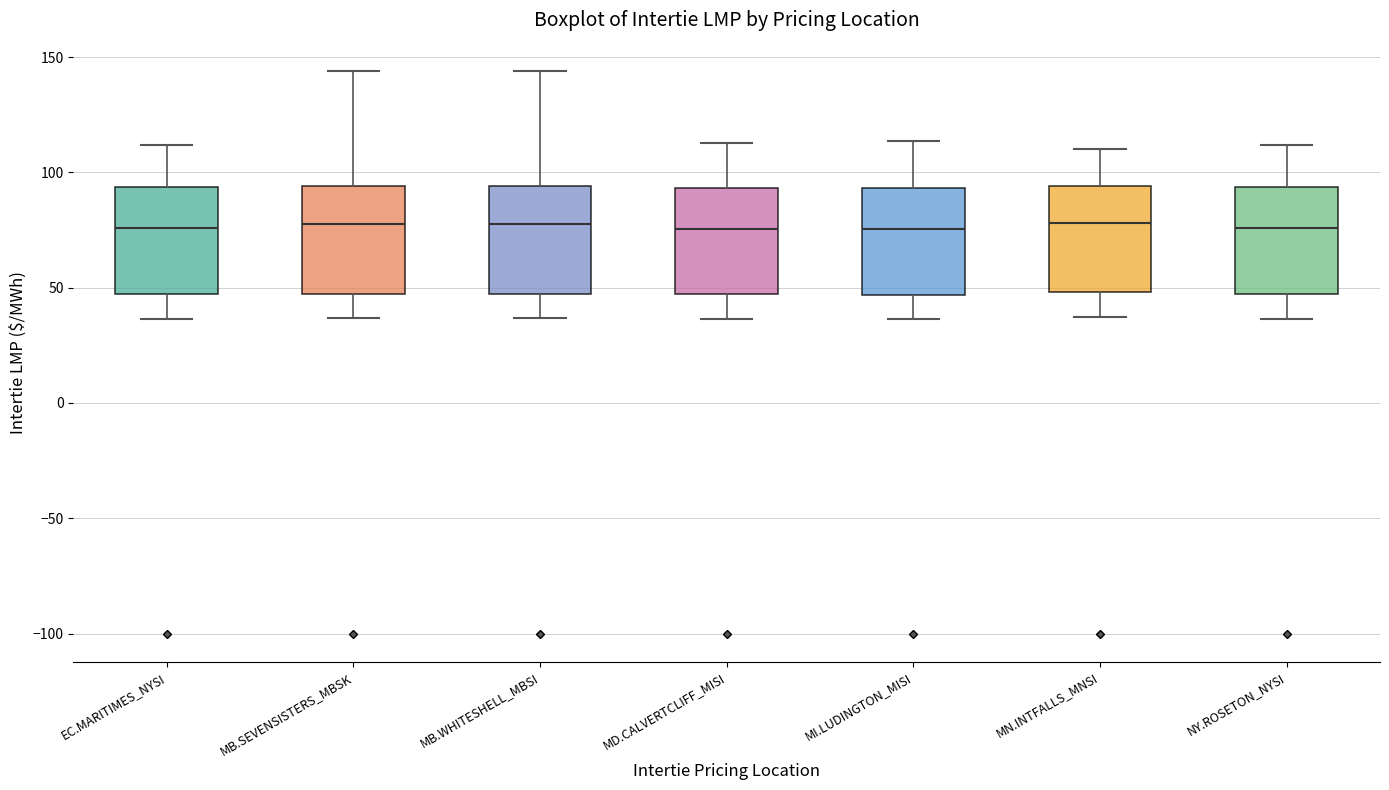

Where does the upper whisker of the box for MB.WHITESHELL_MBSI end on the y-axis? The values are not printed on the chart, so give them approximately, as read against the axis.

145